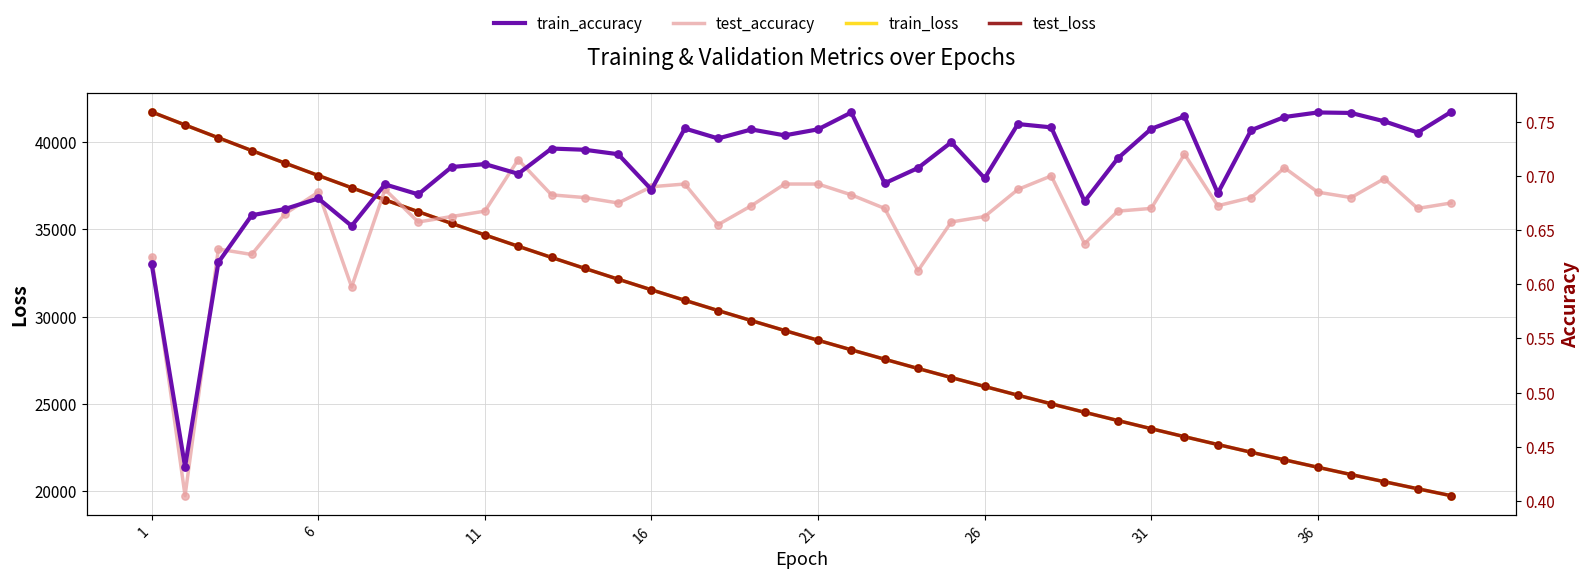

Which series has the largest Y range (max minus min)?

train_loss